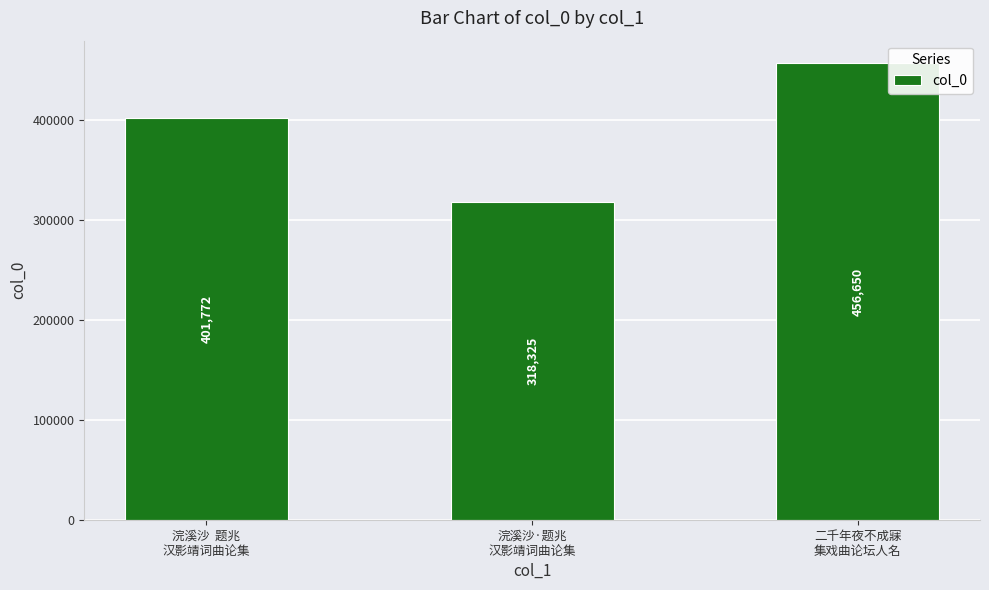

Reading left to right, extract all data points from this chart.

401772	318325	456650